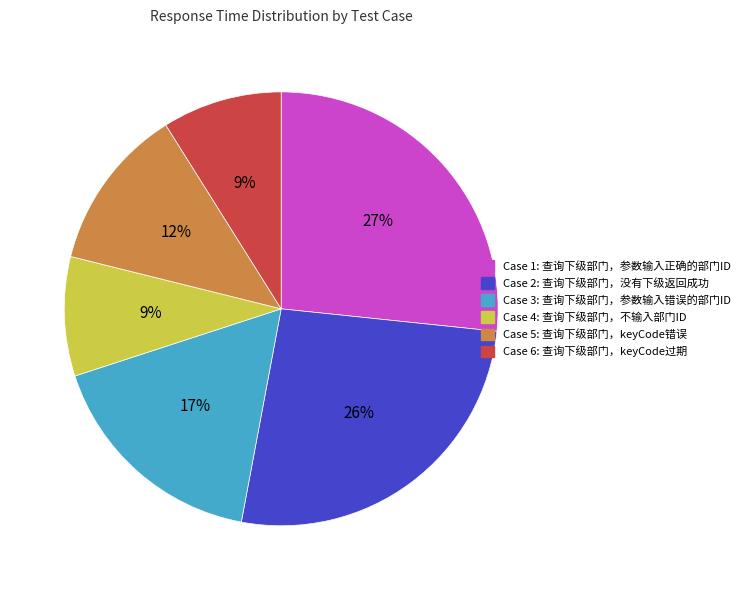

Count the number of slices in the pie.

6